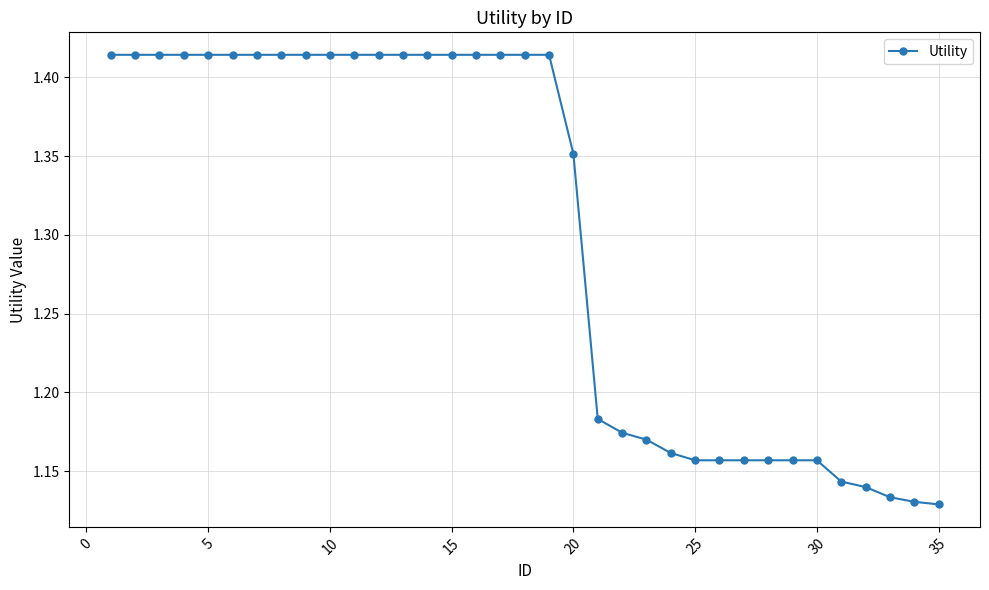

What is the sum of all values?

45.5